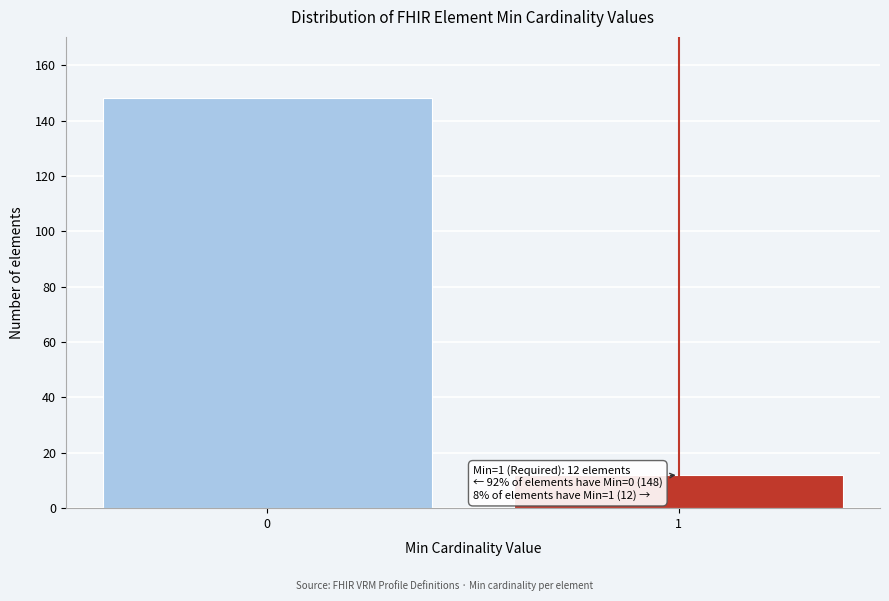

Reading left to right, list all the values displayed in this chart.

0=148	1=12